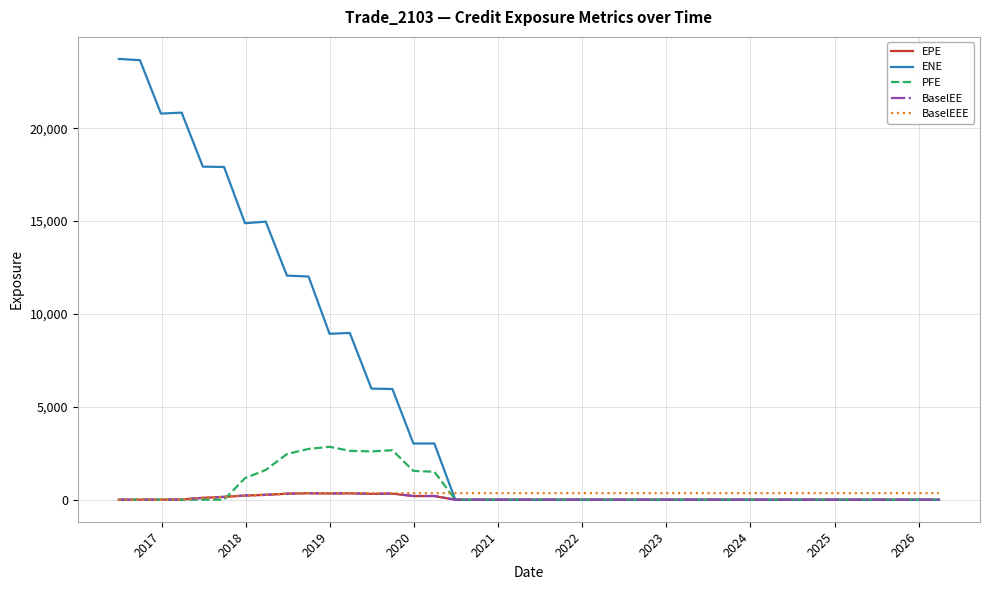

Which series has the widest spread of values?

ENE